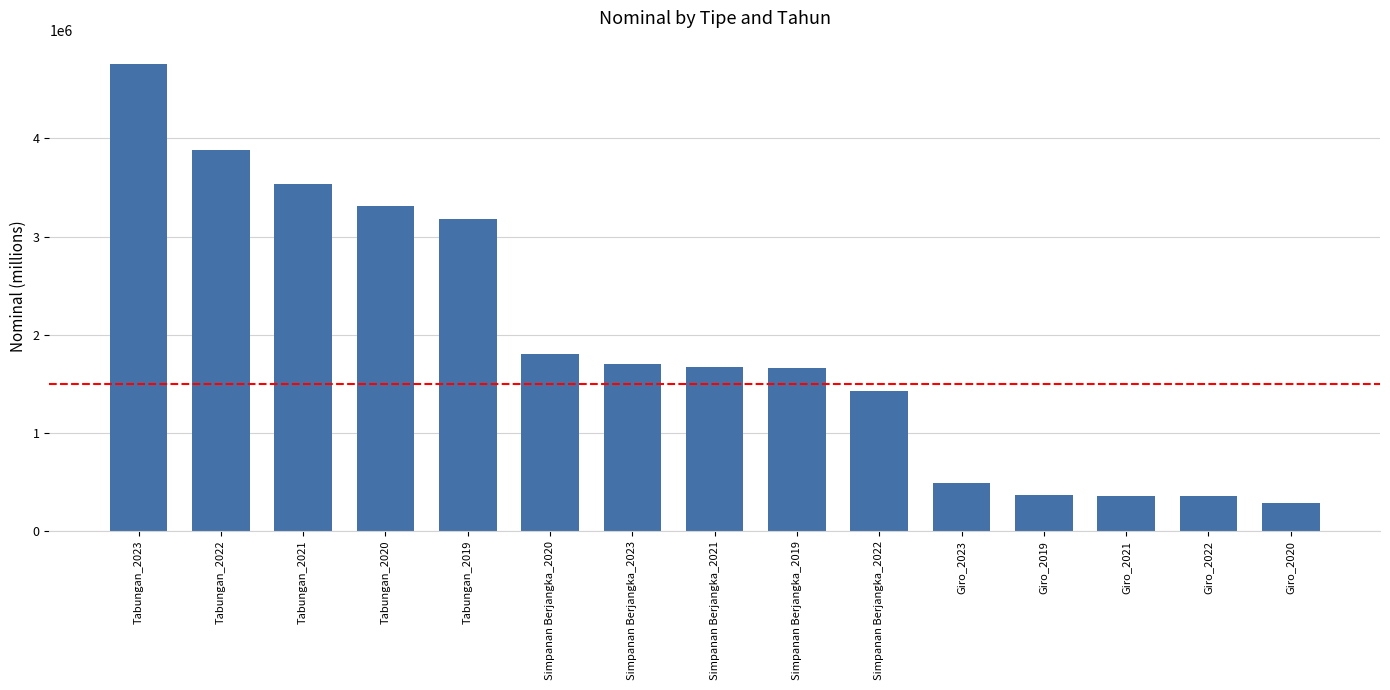

The value at Simpanan Berjangka_2023 is 1706051.8. True or false?

True